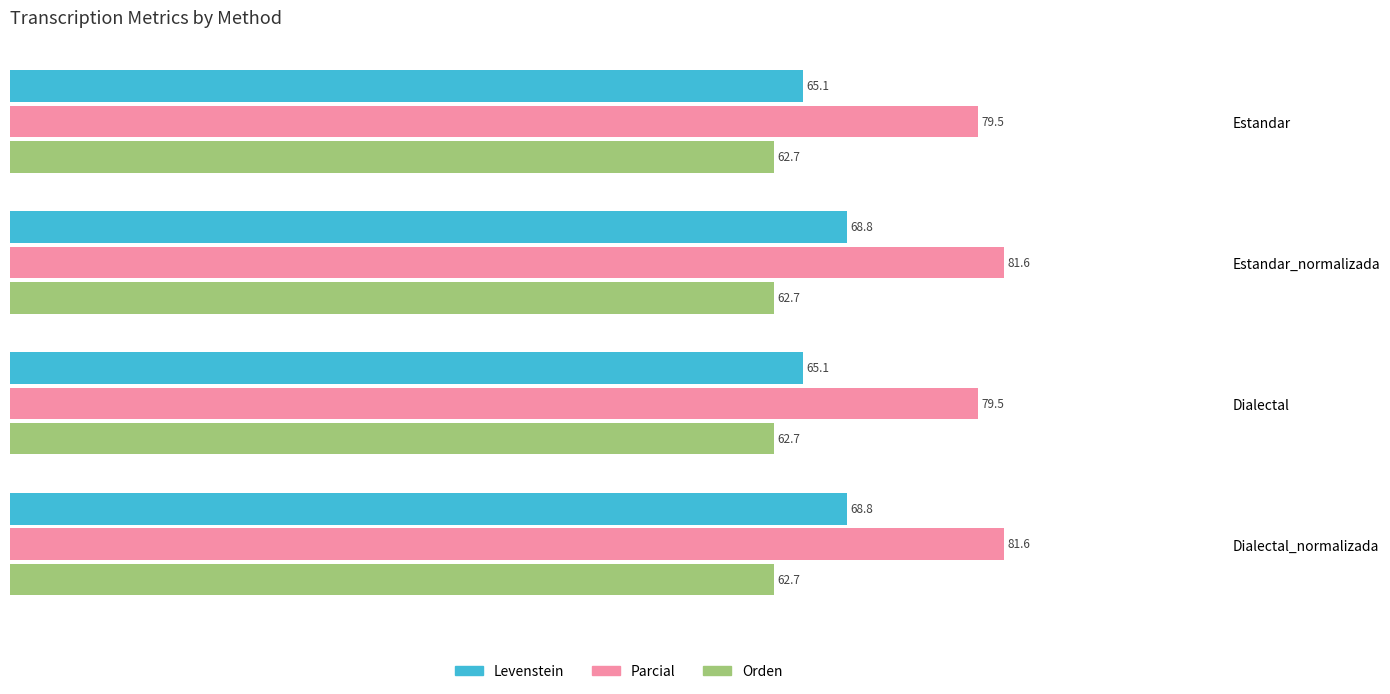

What is the highest value of the Orden series?

62.7